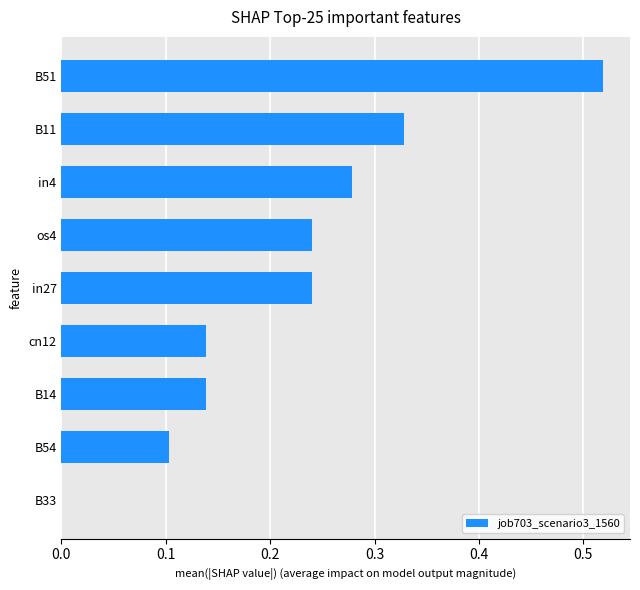

What is the sum of all values?

2.0